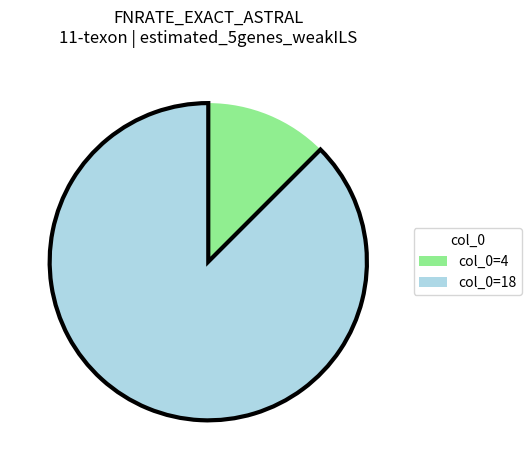

Is there any slice that represents more than half of the pie?

Yes